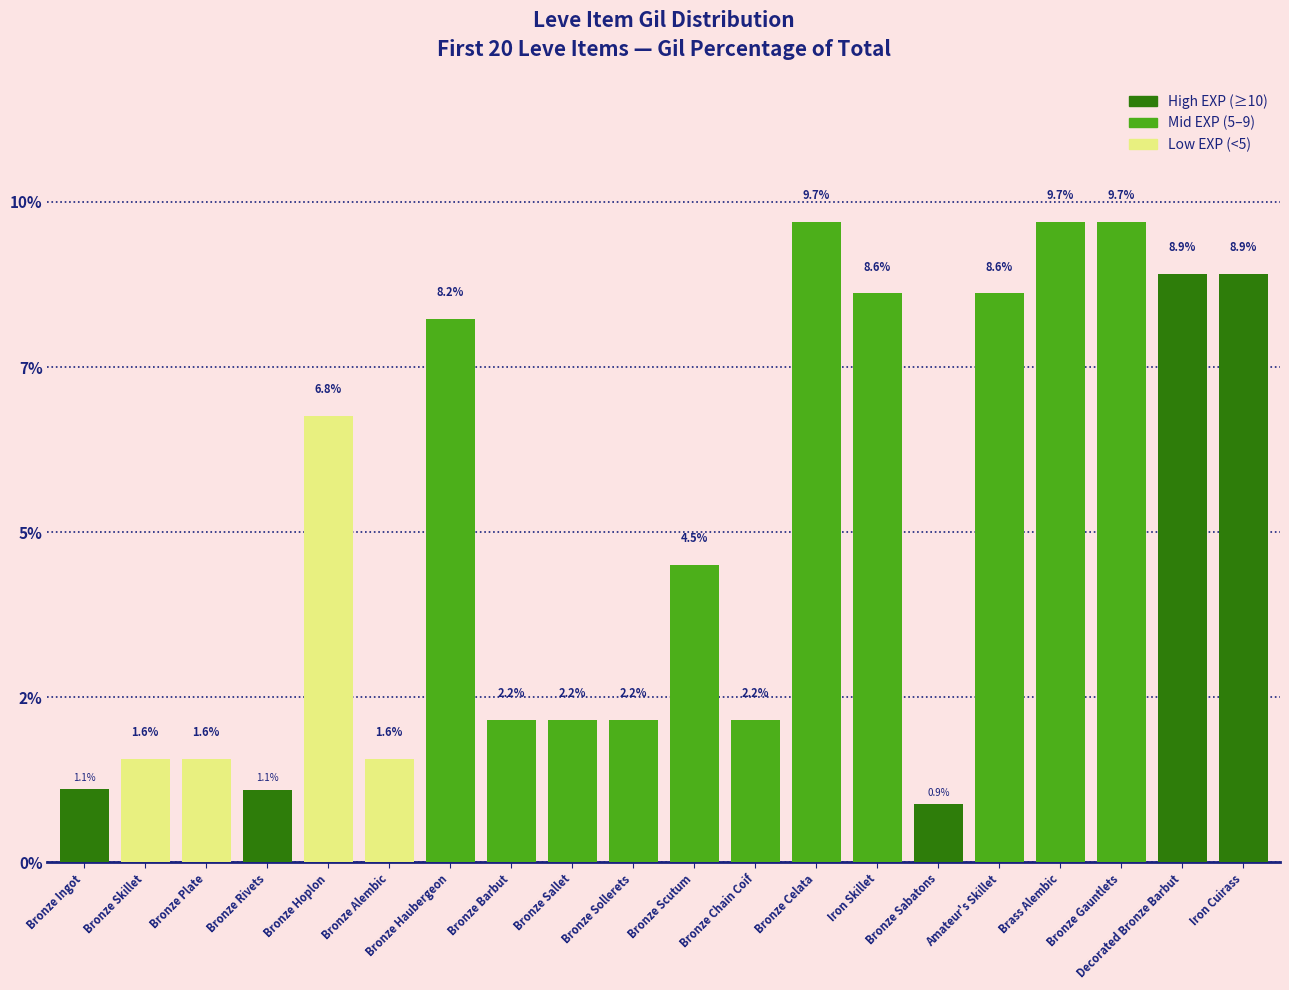

What is the greatest value displayed?

9.7